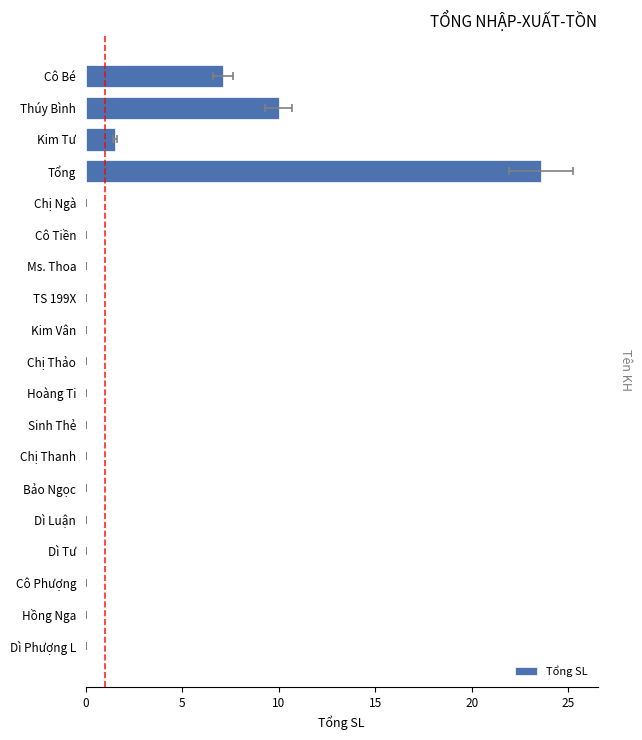

Which has a higher value, Chị Ngà or Hoàng Ti?

Chị Ngà